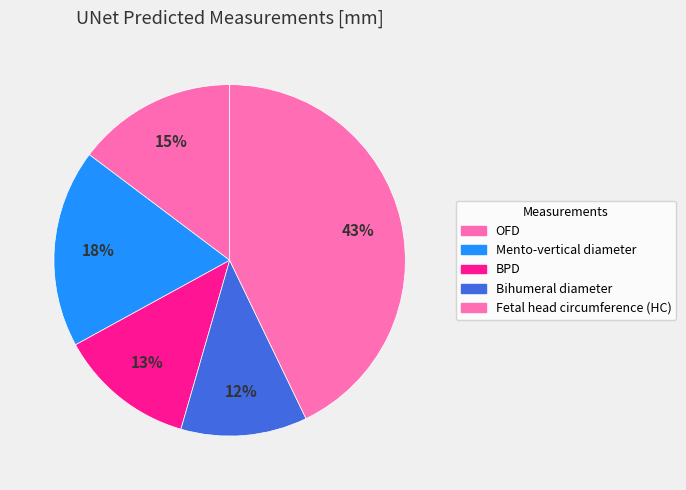

Count the number of slices in the pie.

5